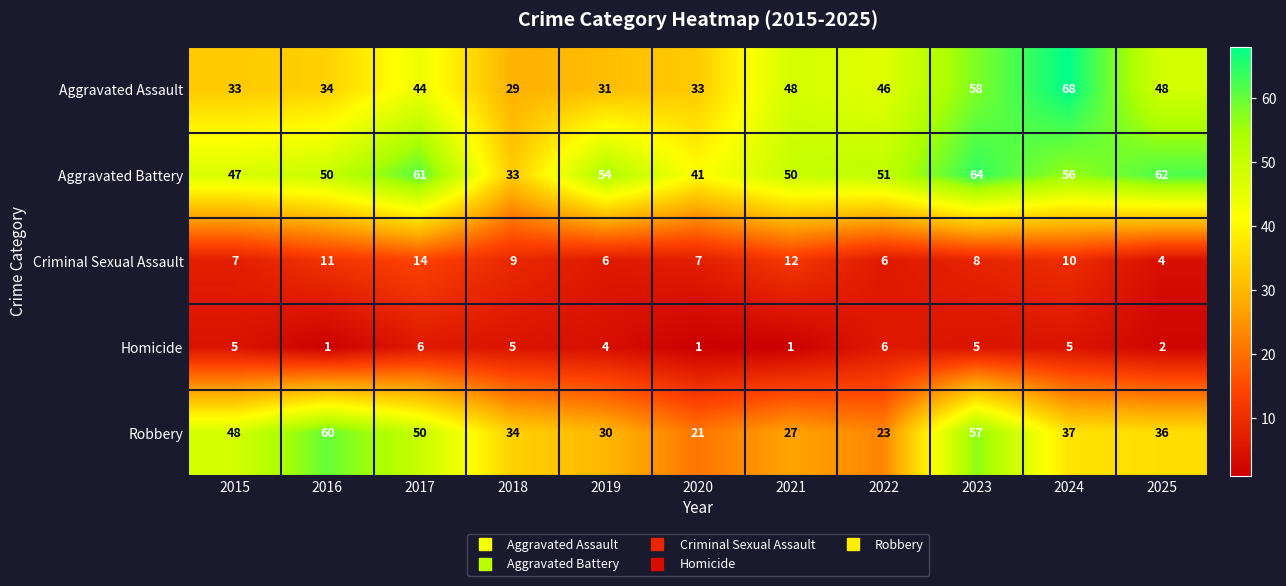

Where does the Criminal Sexual Assault series first go above 8?

2016